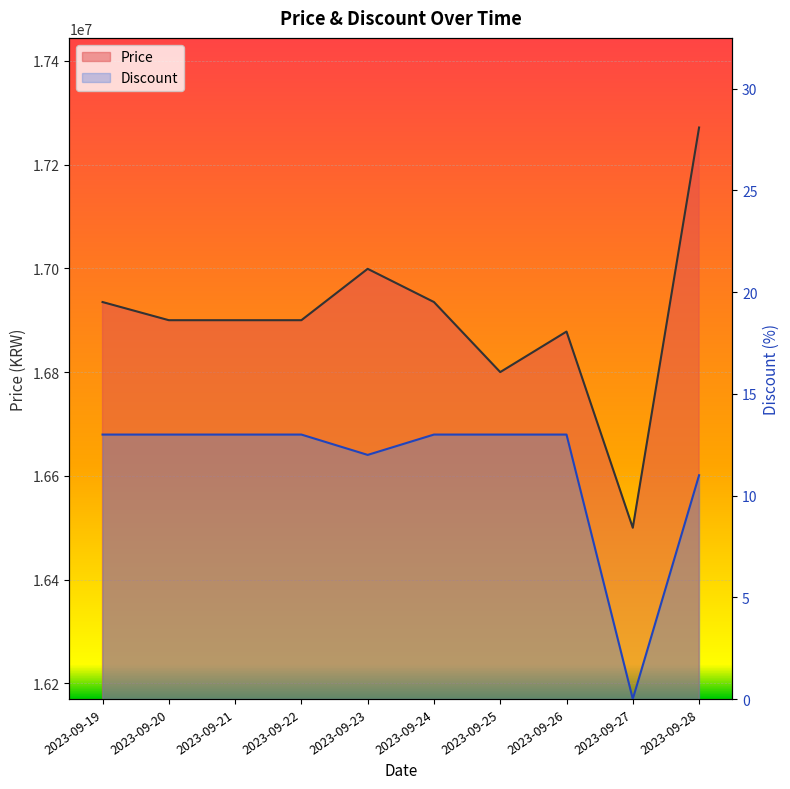

What is the average value of the Price series?

16901844